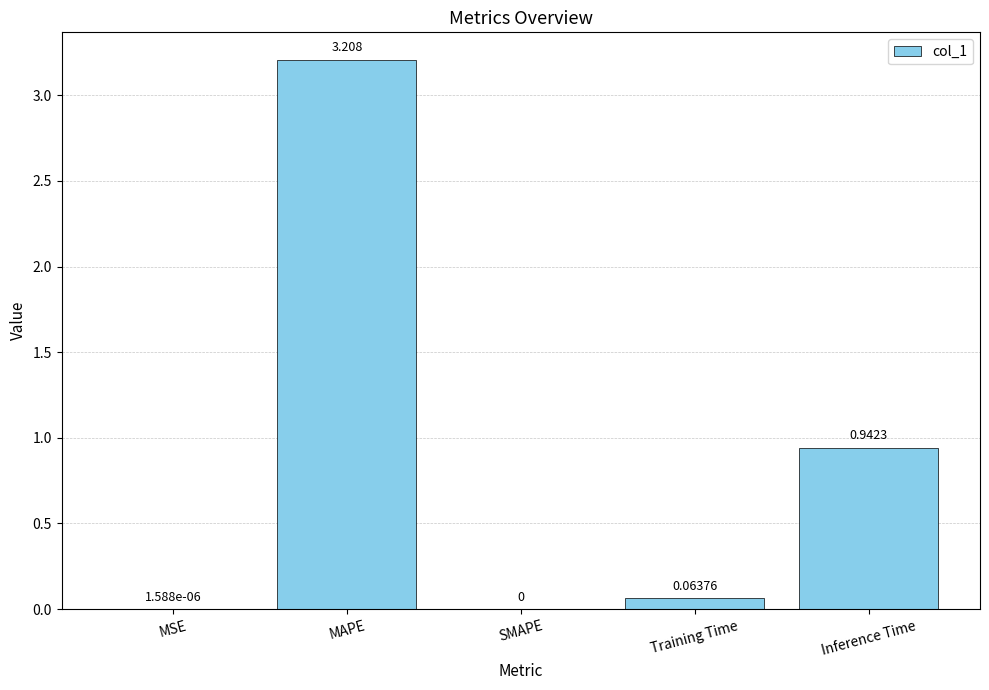

Which label corresponds to the largest value in the chart?

MAPE